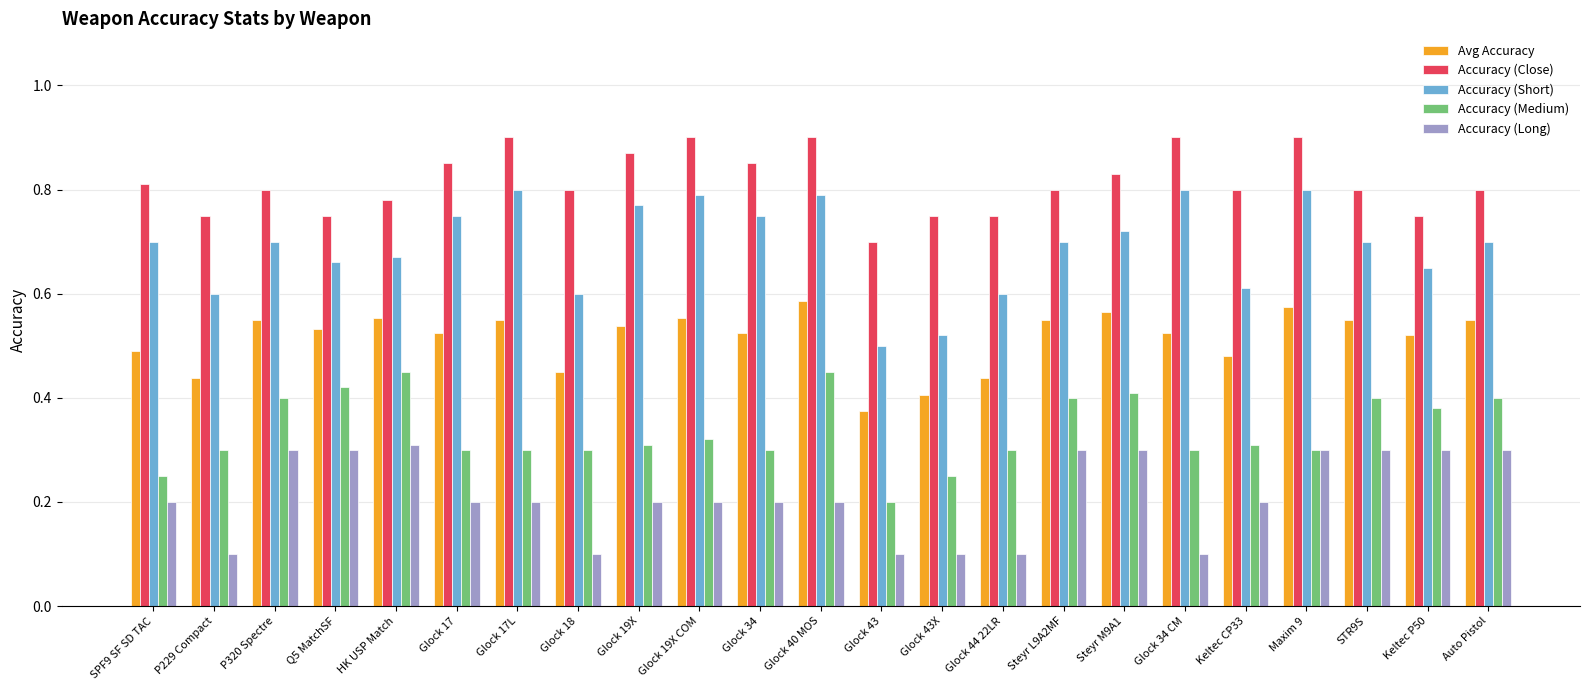

What is the sum of all Avg Accuracy values?

11.8